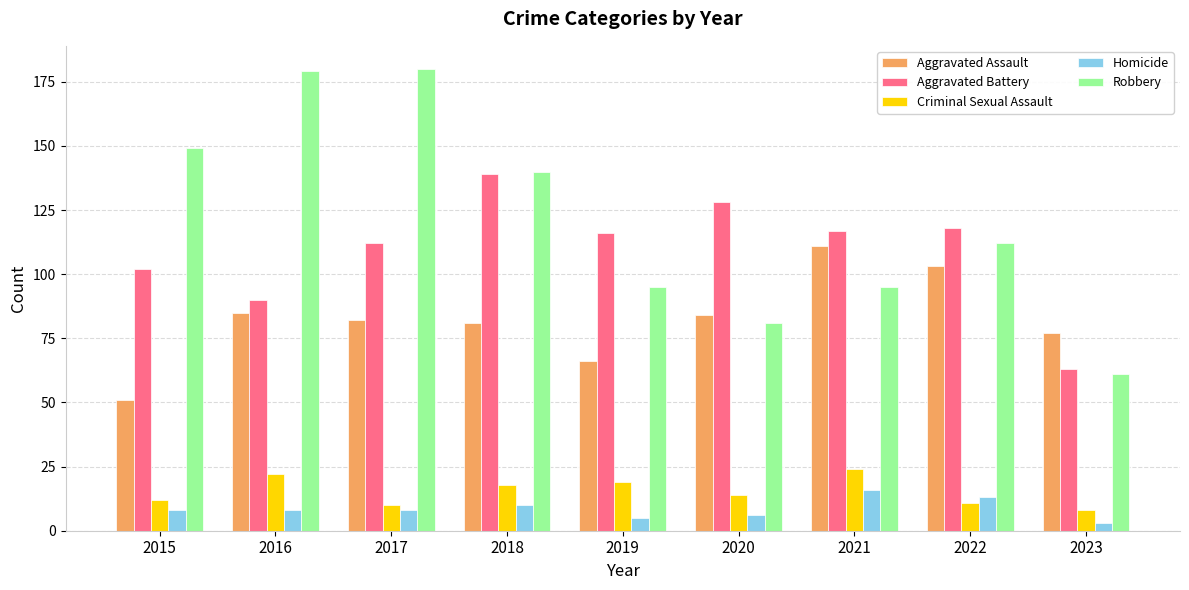

What is the sum of all Aggravated Battery values?

985